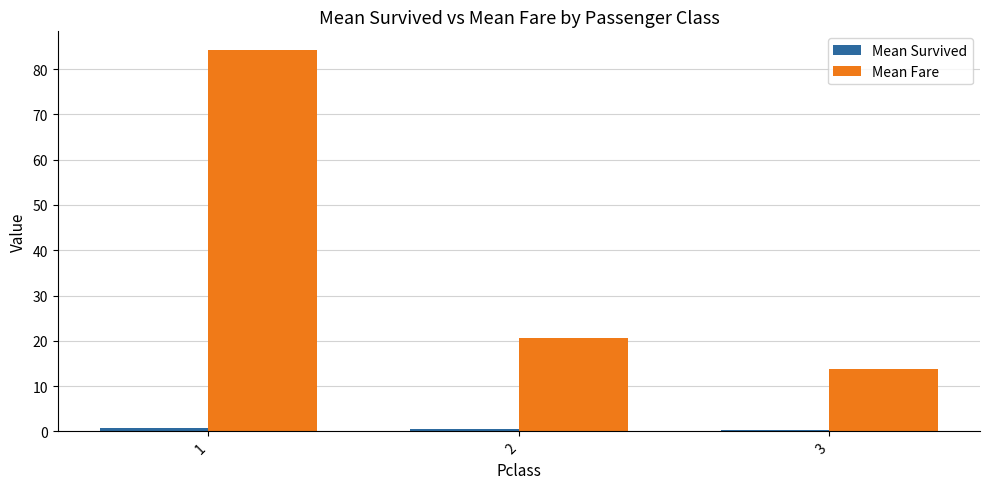

What is the maximum value shown in the chart?

84.2